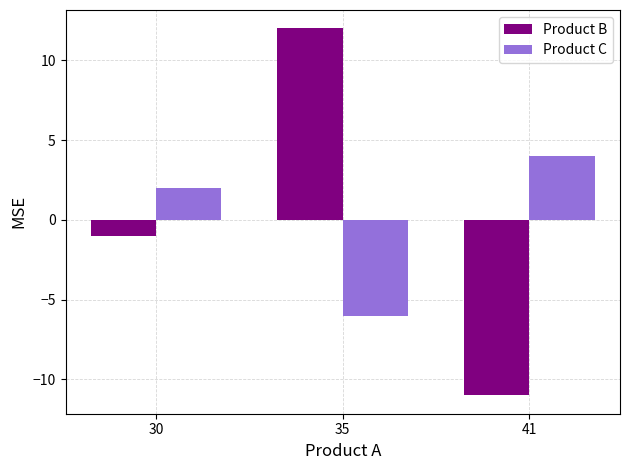

What is the total value across all series at 41?

-7